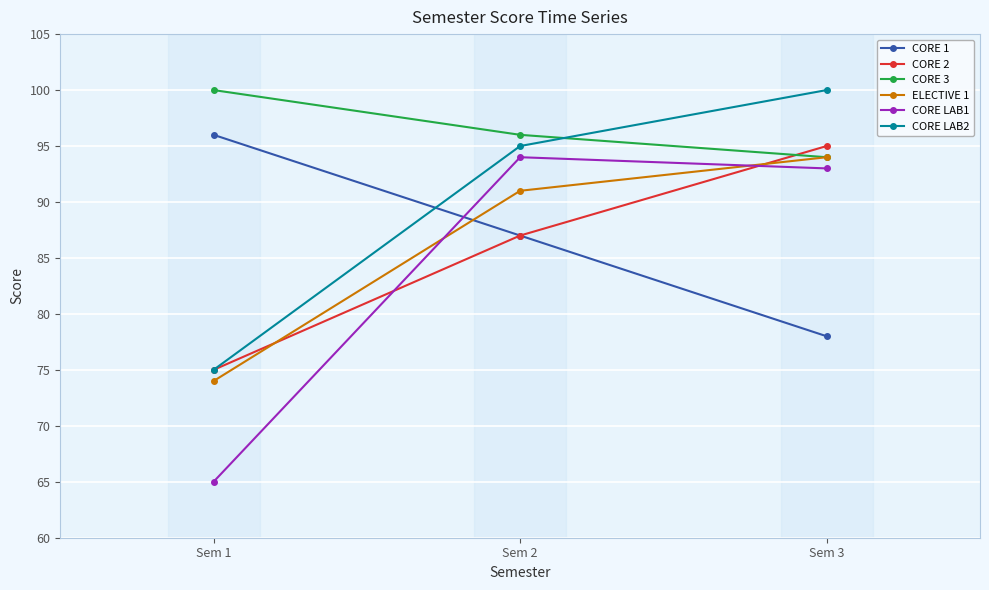

Is this an area chart (filled region under the line)?

No